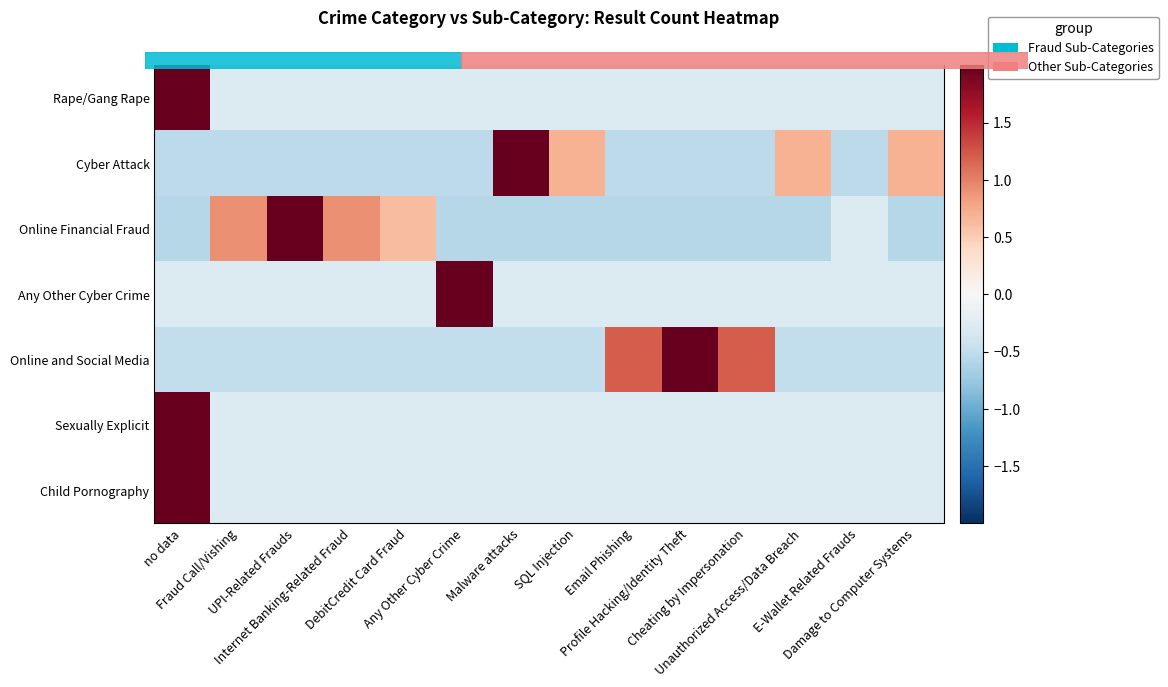

List the series in order of their peak value, highest first.

Rape/Gang Rape, Any Other Cyber Crime, Sexually Explicit, Child Pornography, Cyber Attack, Online Financial Fraud, Online and Social Media